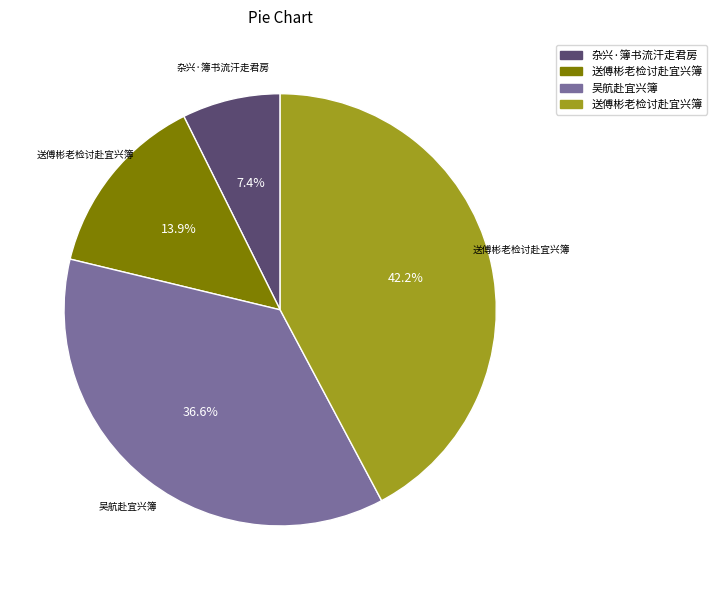

Is there a majority slice in this chart?

No